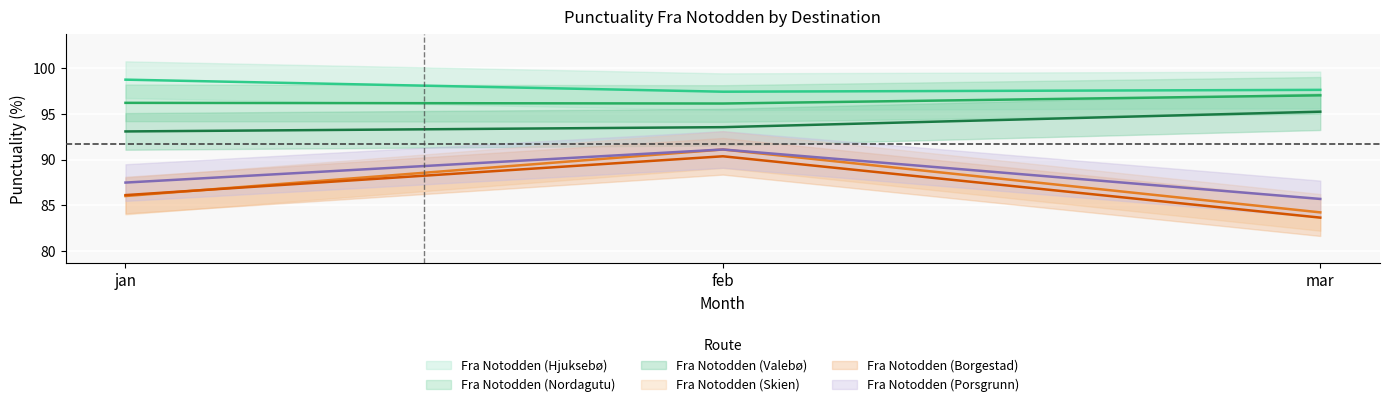

What is the label of the 3rd point from the left?

mar